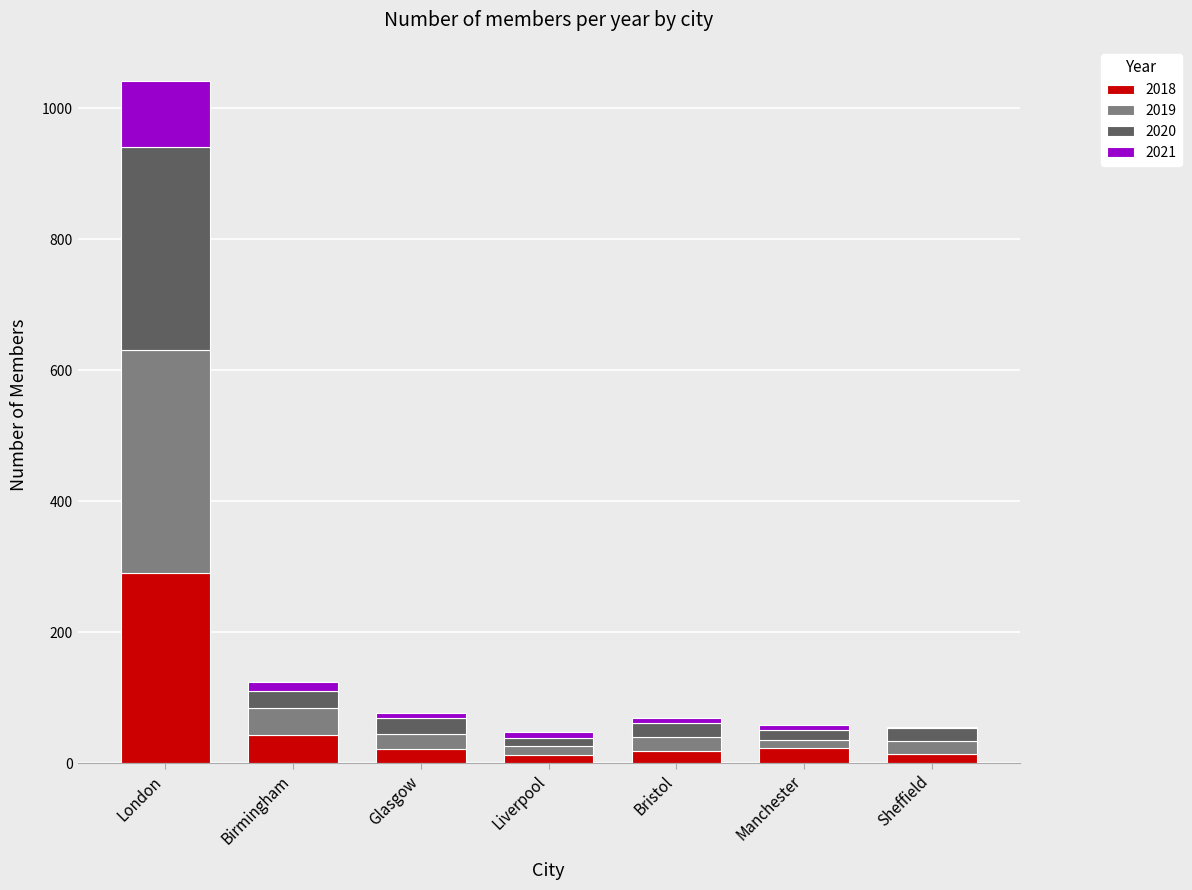

At which label does 2018 reach its peak?

London